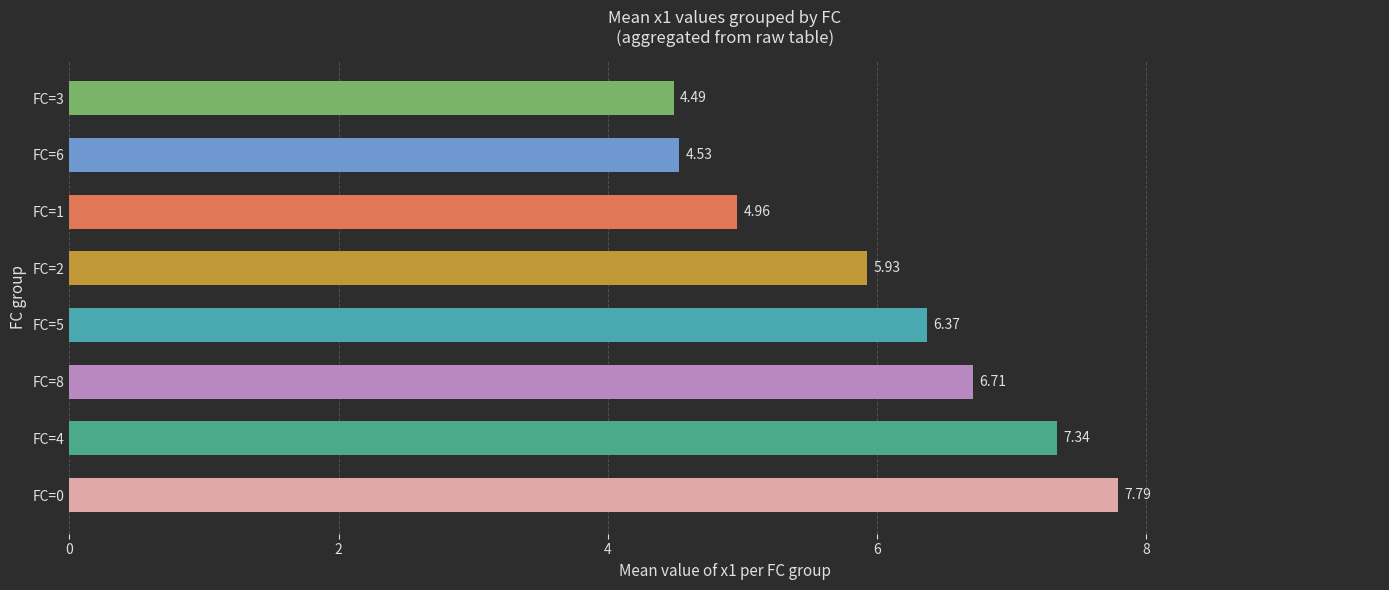

Rank the categories by value from lowest to highest.

FC=3, FC=6, FC=1, FC=2, FC=5, FC=8, FC=4, FC=0